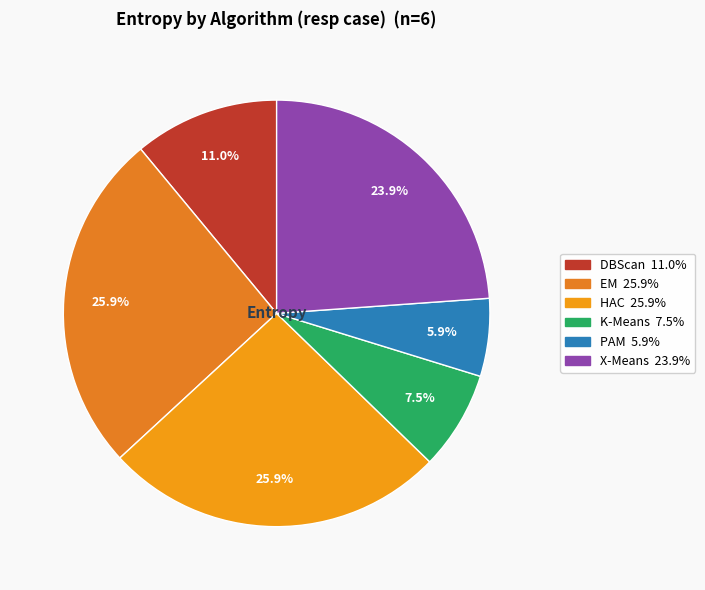

How many slices are in this pie chart?

6